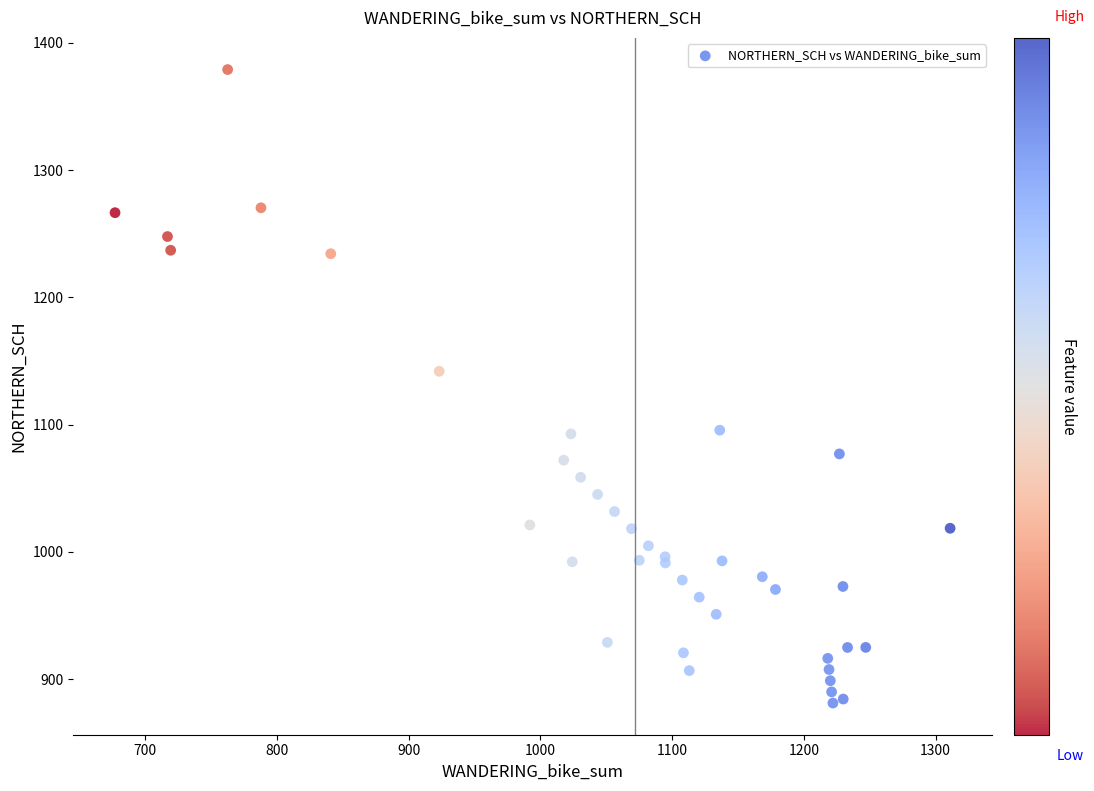

What Y value in the scatter plot is closest to 1130?

1141.9